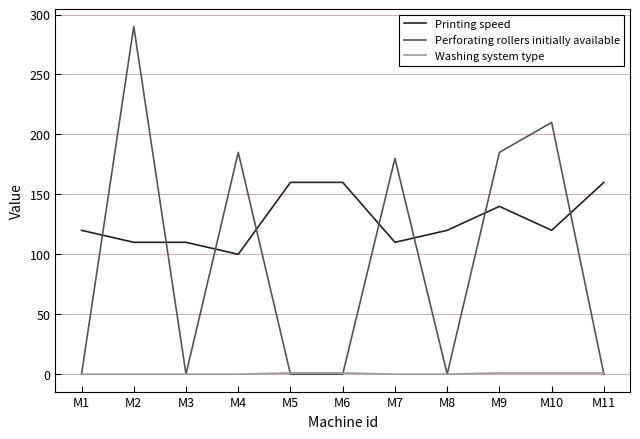

At how many categories does at least one series exceed 269?

1